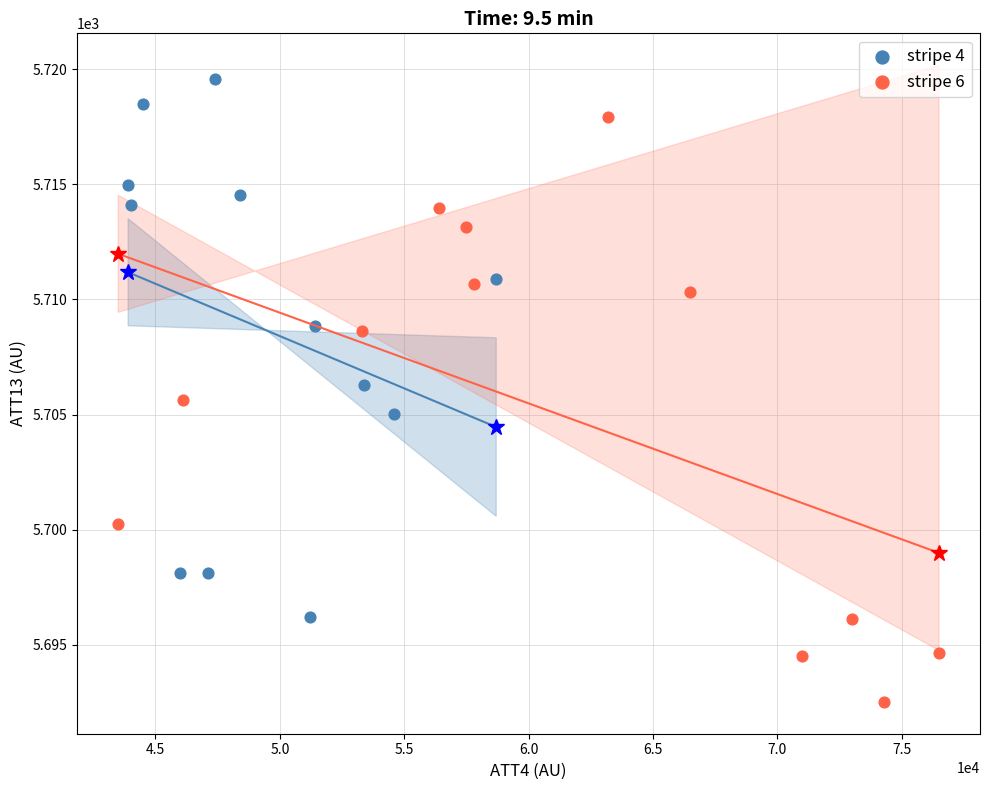

Which series has the widest spread of Y values?

stripe 6